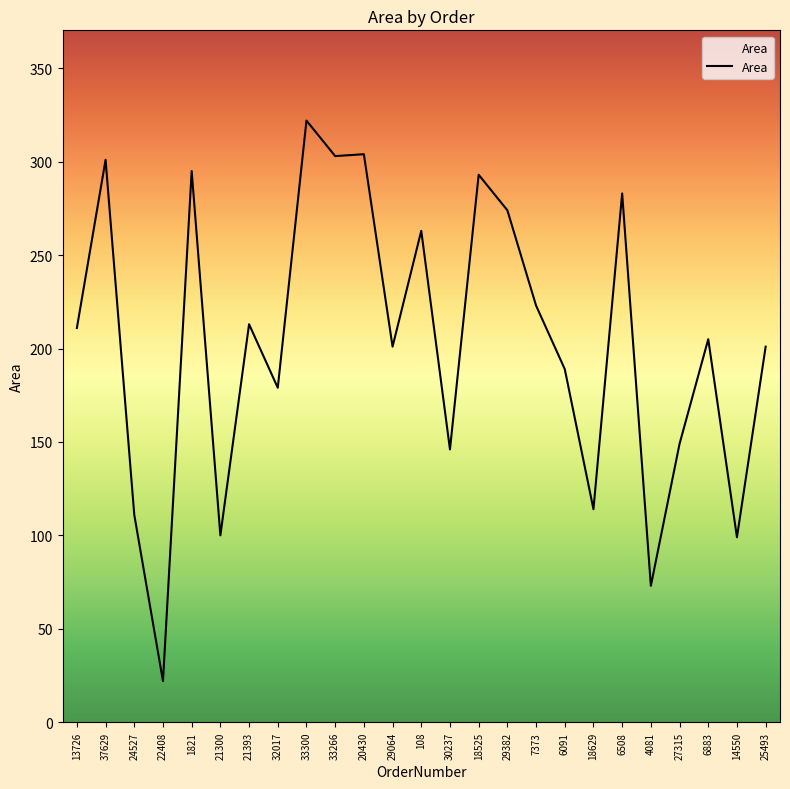

Does the chart have visible grid lines?

No